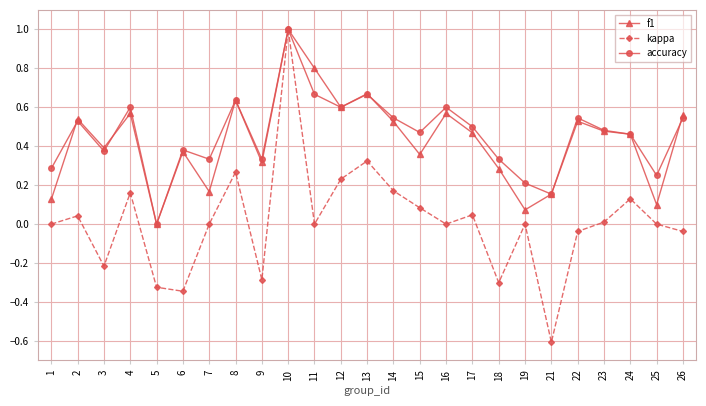

What is the sum of the f1 values at 17 and 14?

1.0